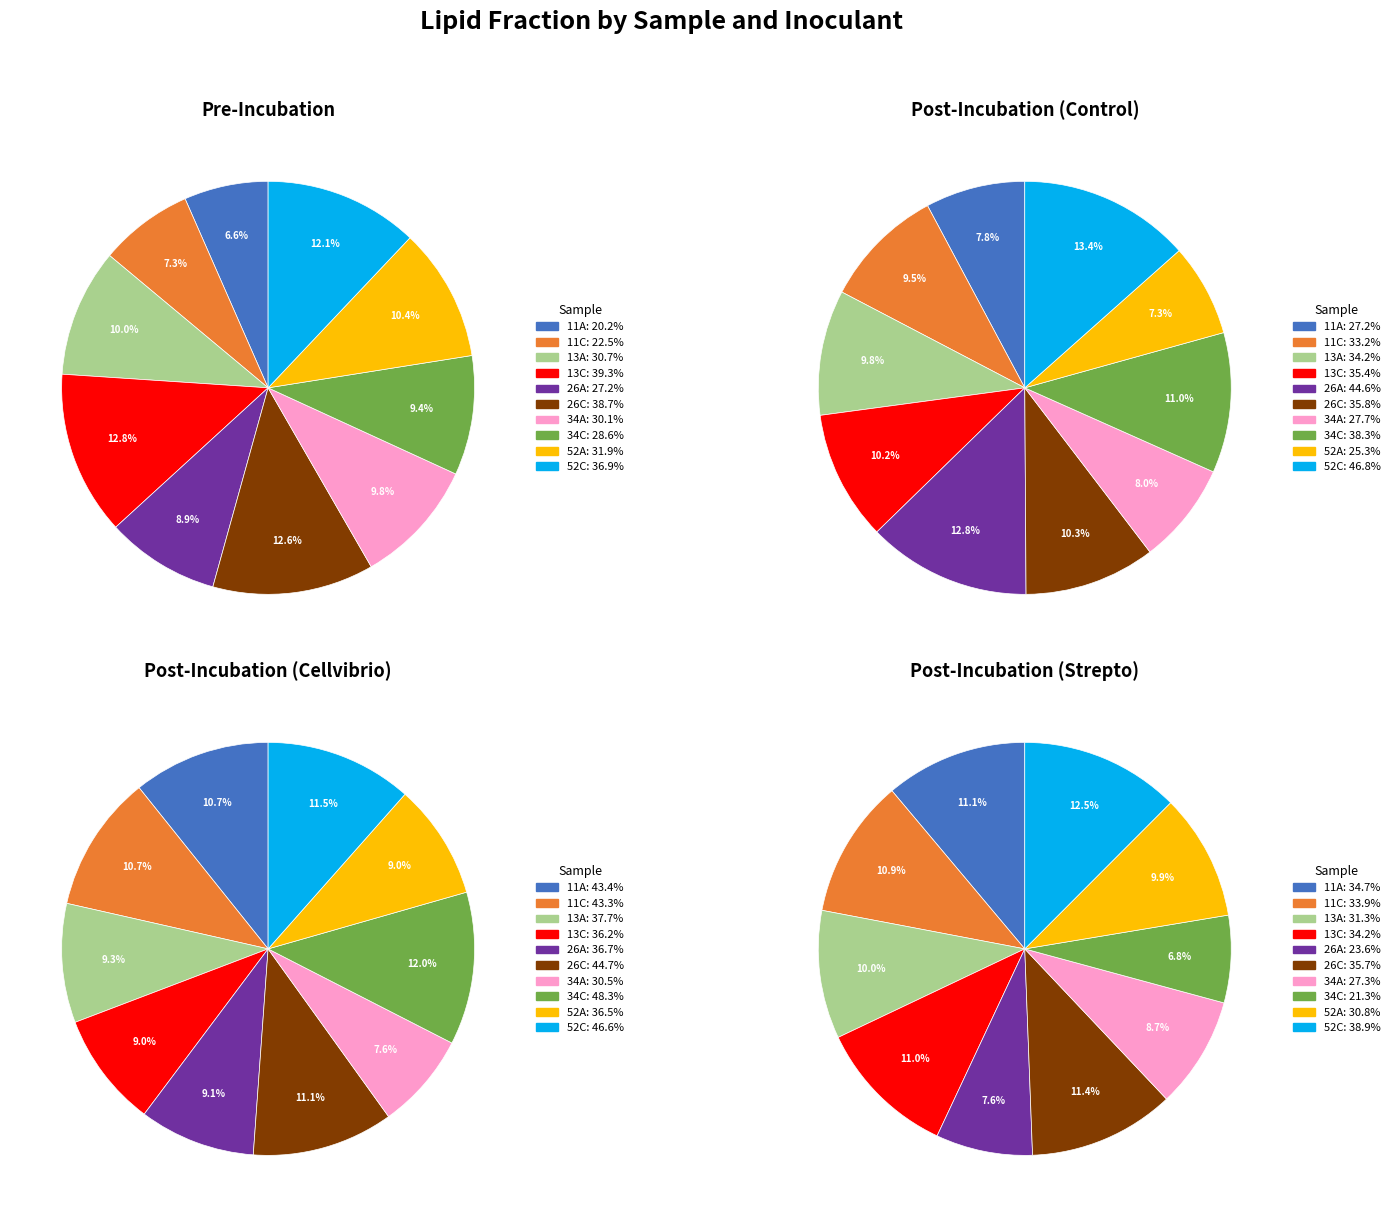

What portion of the pie excludes 52A_pre?

89.6%